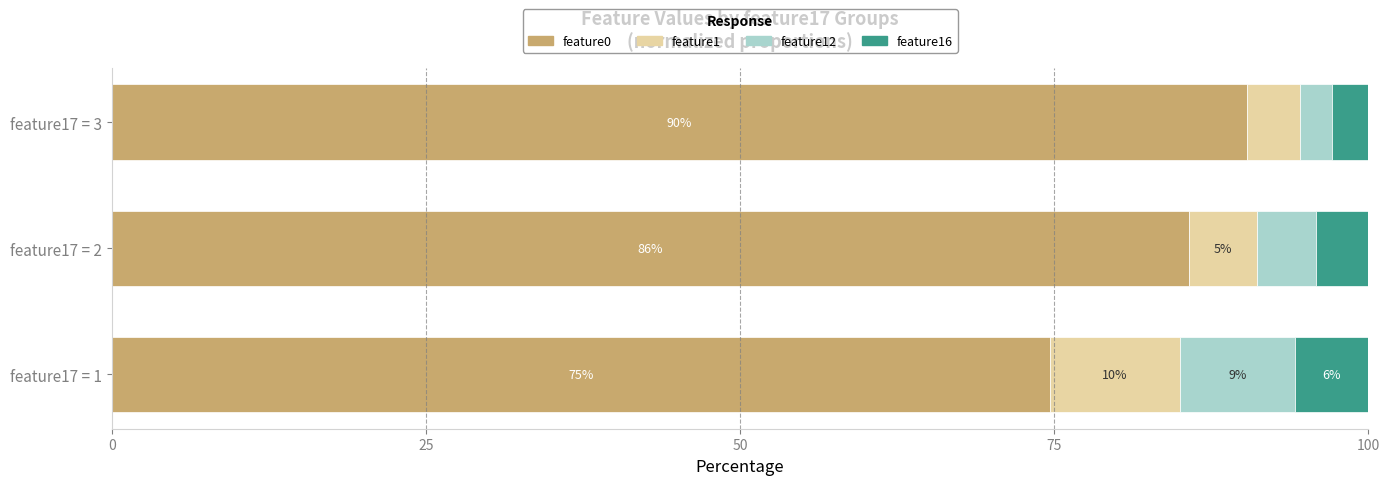

At how many categories does at least one series exceed 72?

3